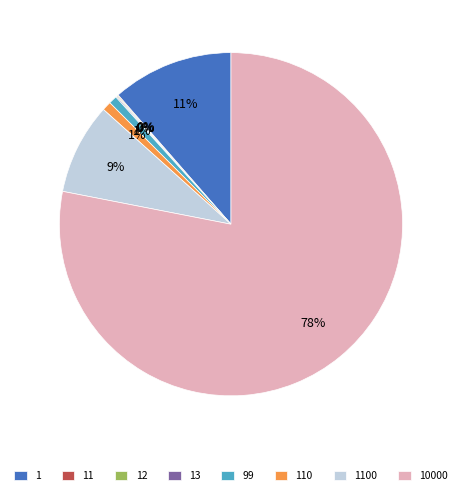

Does any single category account for the majority?

Yes